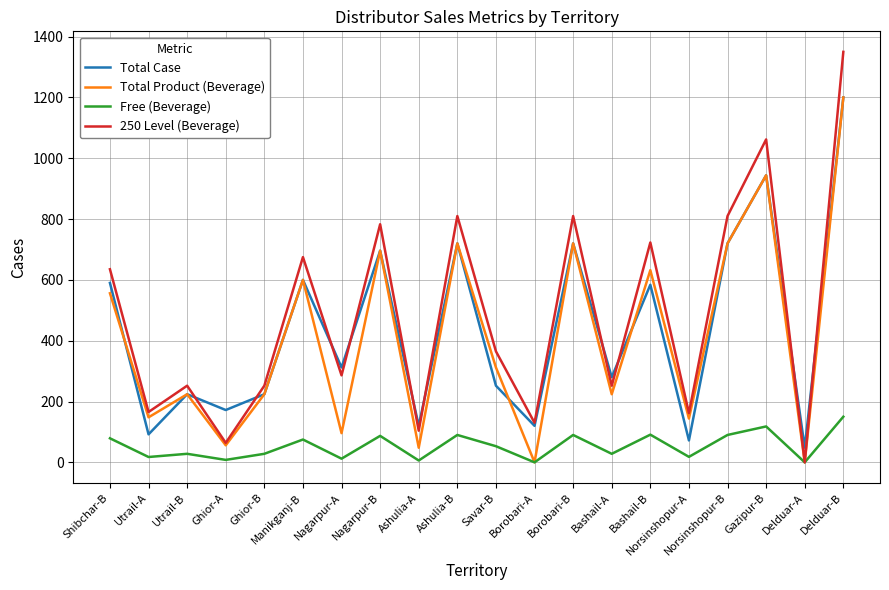

What is the spread (max minus min) of values at Savar-B?

312.0